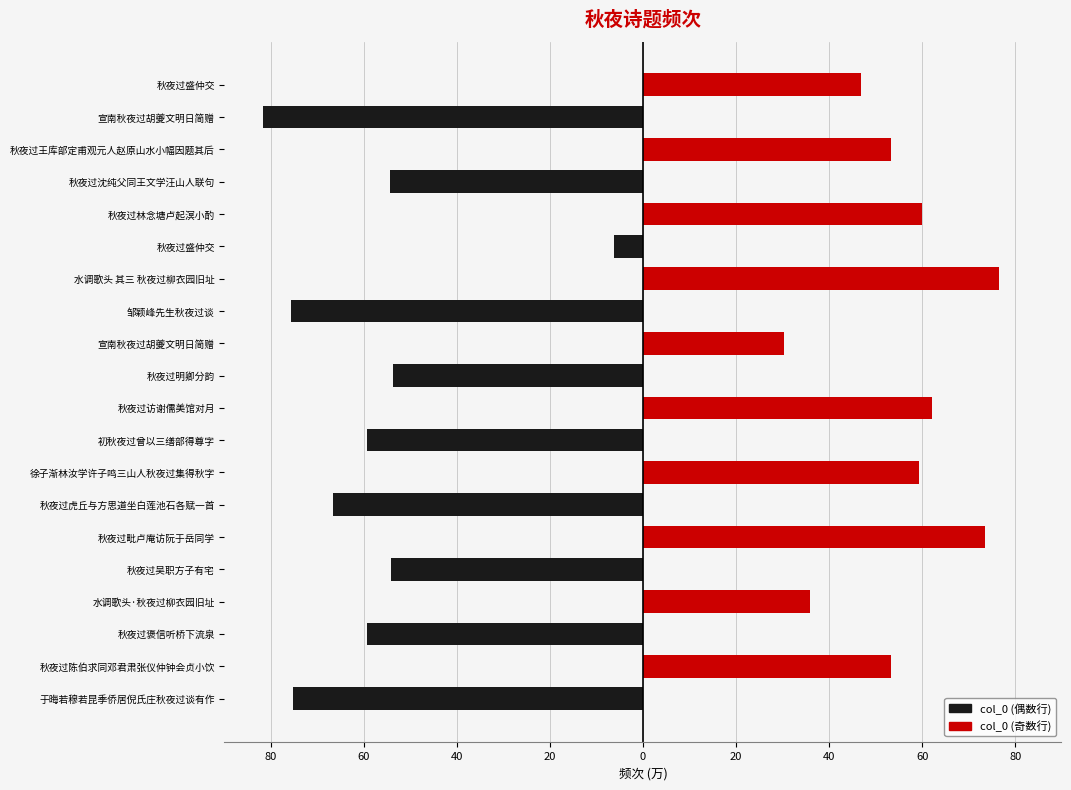

Count the number of data series in this chart.

2